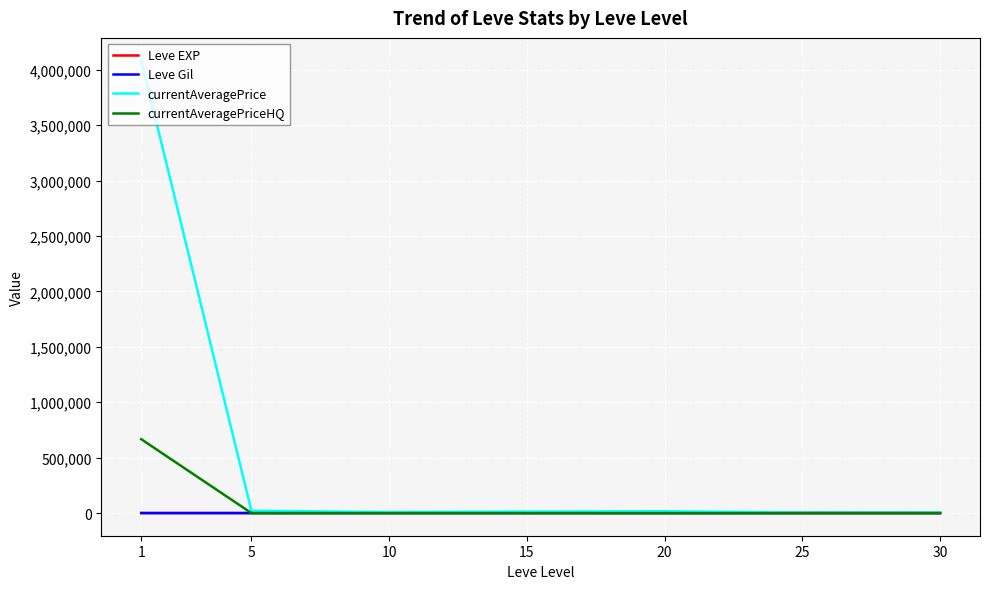

Read the Leve Gil value at 1.

531.7